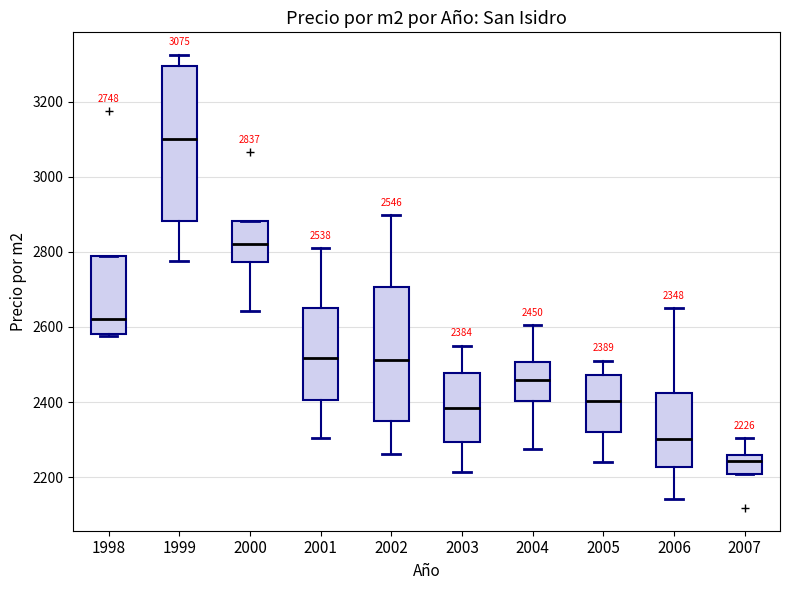

Which box's median line is the lowest?

2007